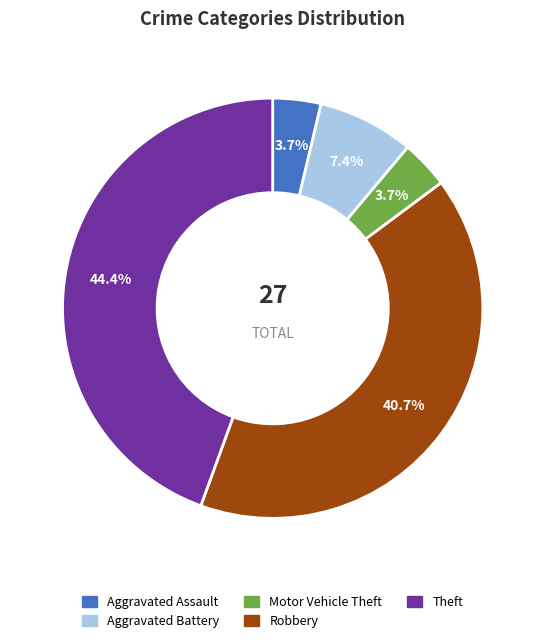

What is the largest slice in the pie chart?

Theft